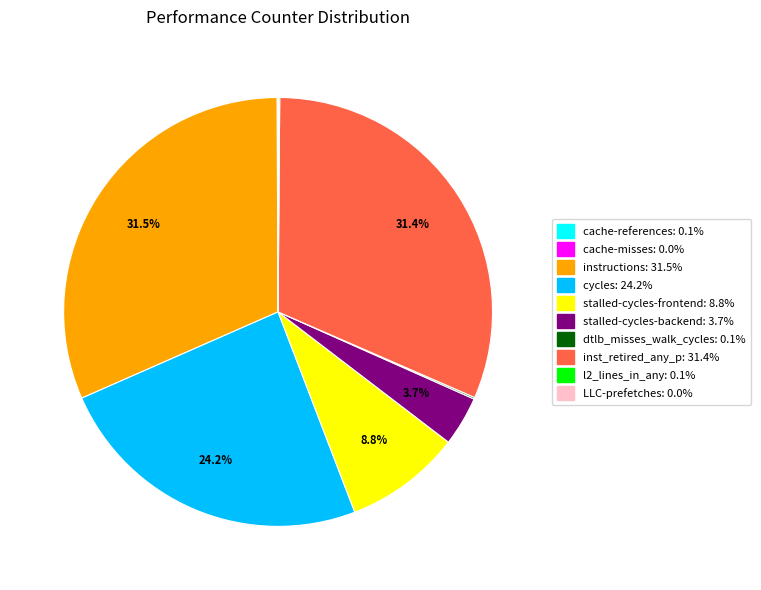

Is there any slice that represents more than half of the pie?

No